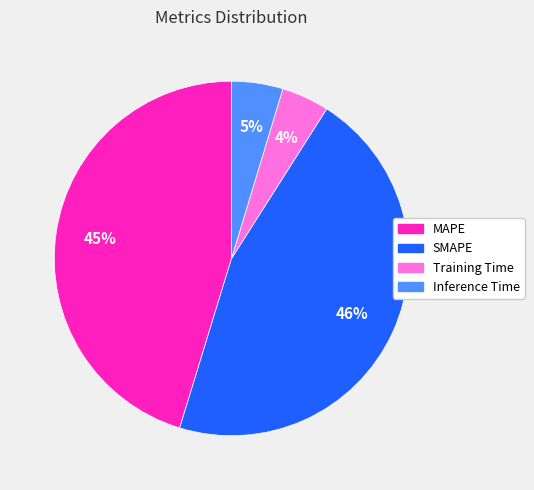

True or false: SMAPE accounts for 46% of the total.

True